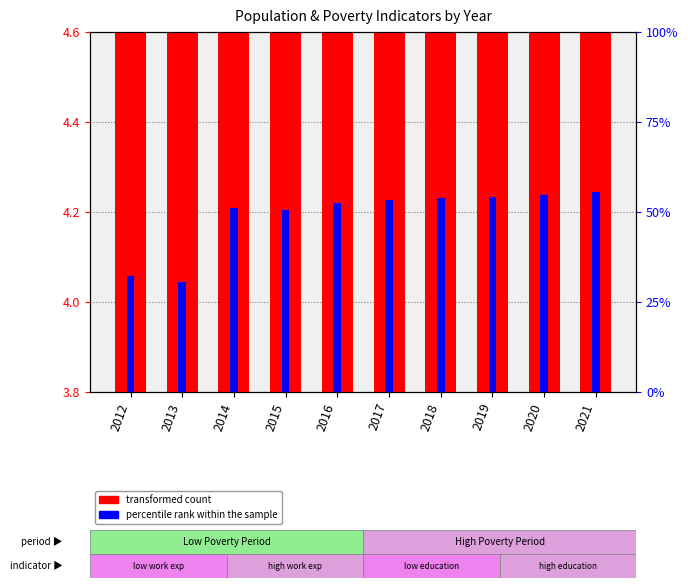

What is the minimum value shown in the chart?

0.2